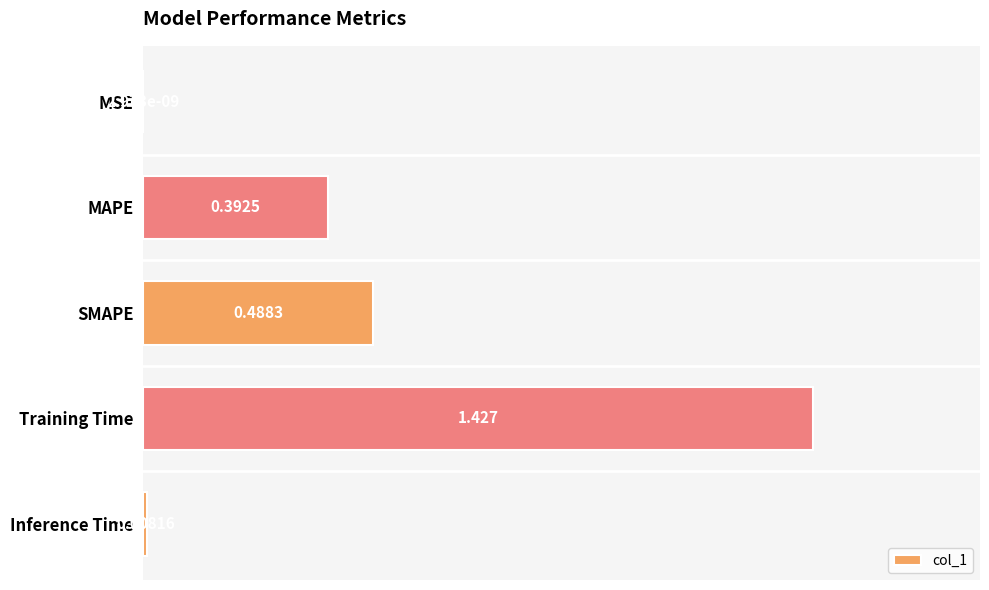

Count the number of data series in this chart.

1